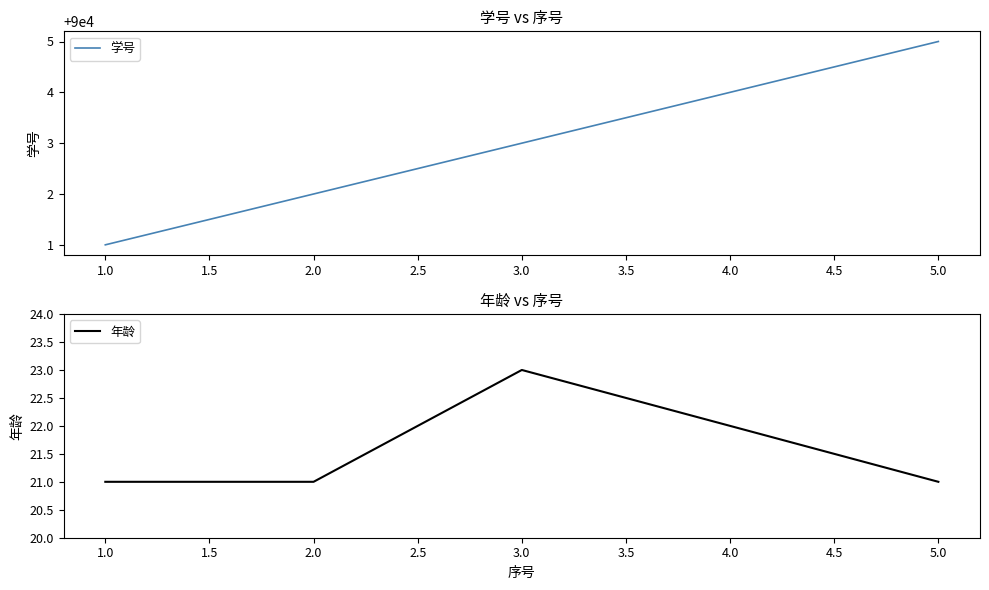

True or false: 年龄 has more than 0 interior local peaks.

True